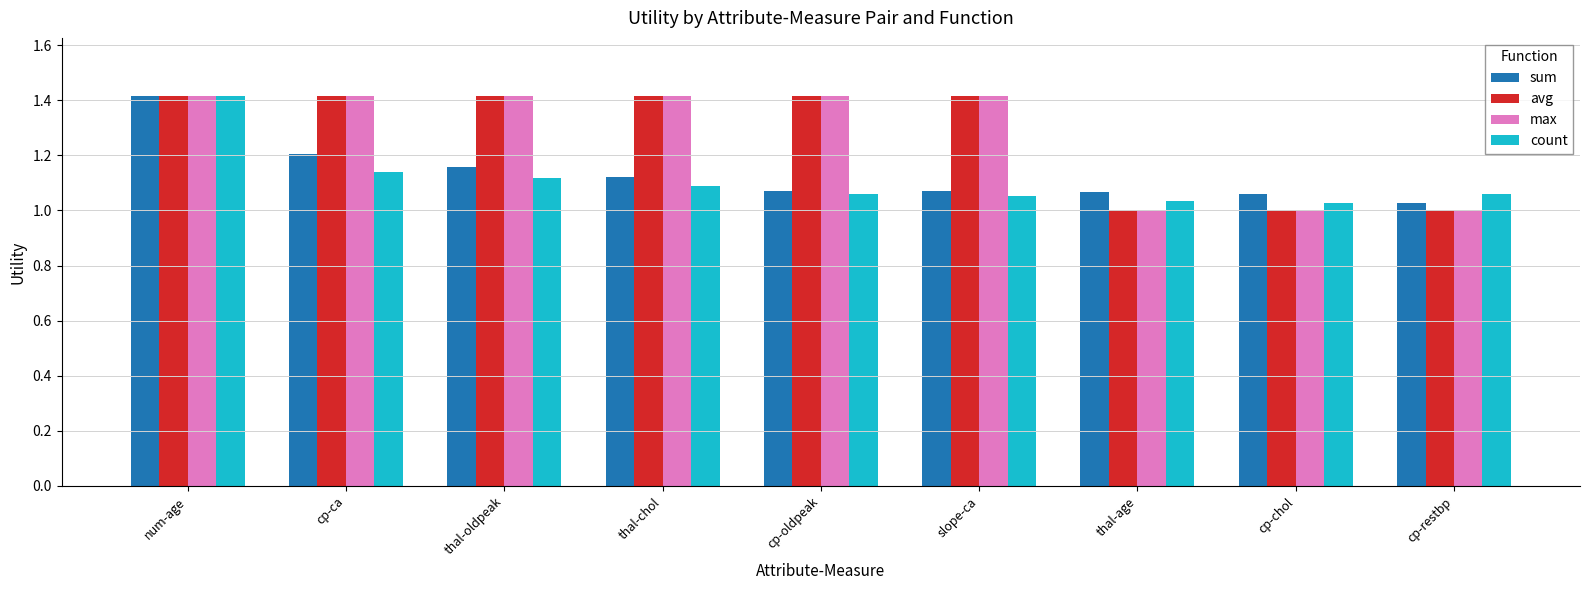

At which category is the sum across all series the highest?

num-age